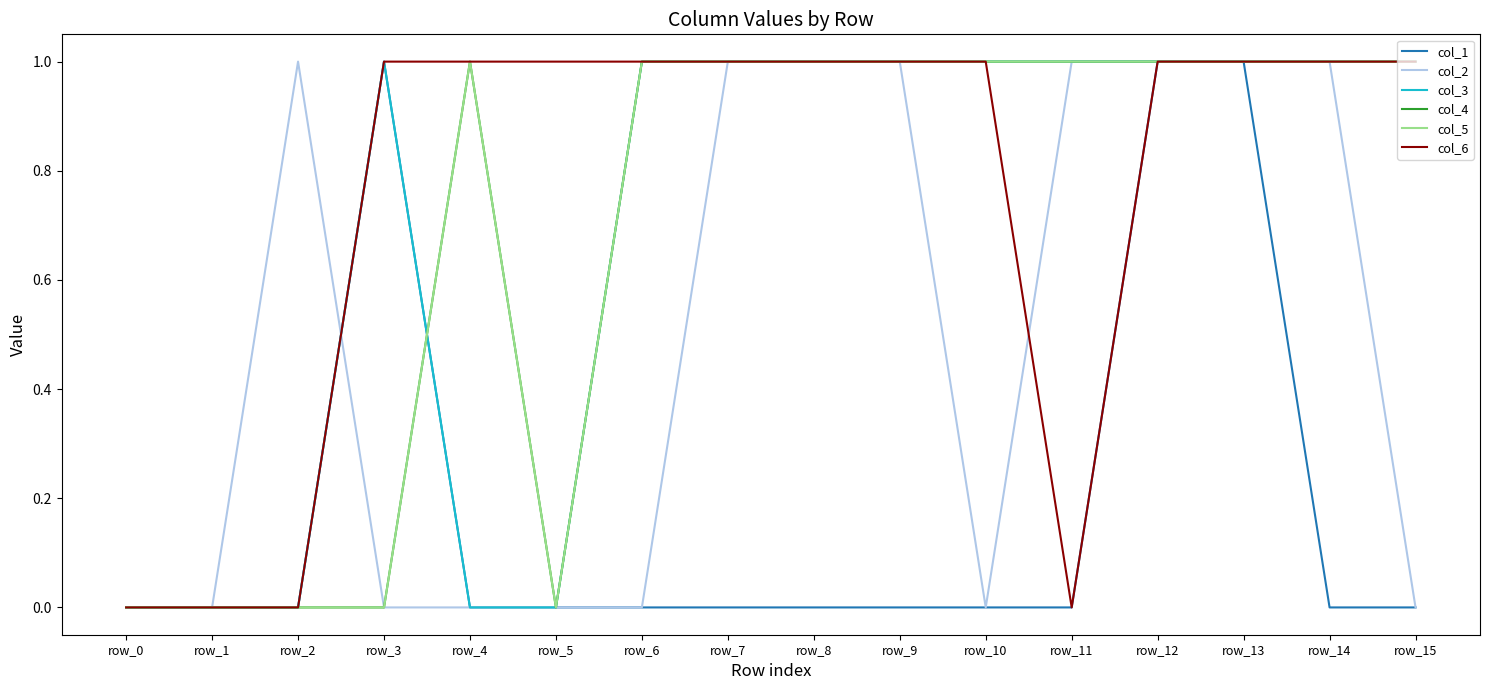

Rank the series at row_11 from highest to lowest value.

col_2, col_3, col_4, col_5, col_1, col_6